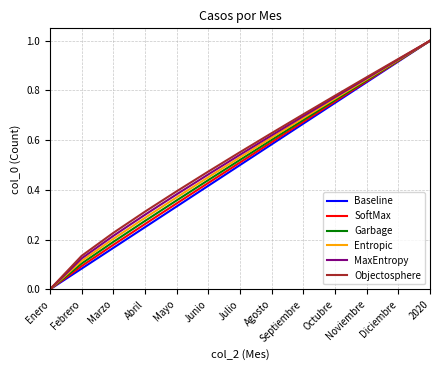

How many categories are shown in the chart?

13